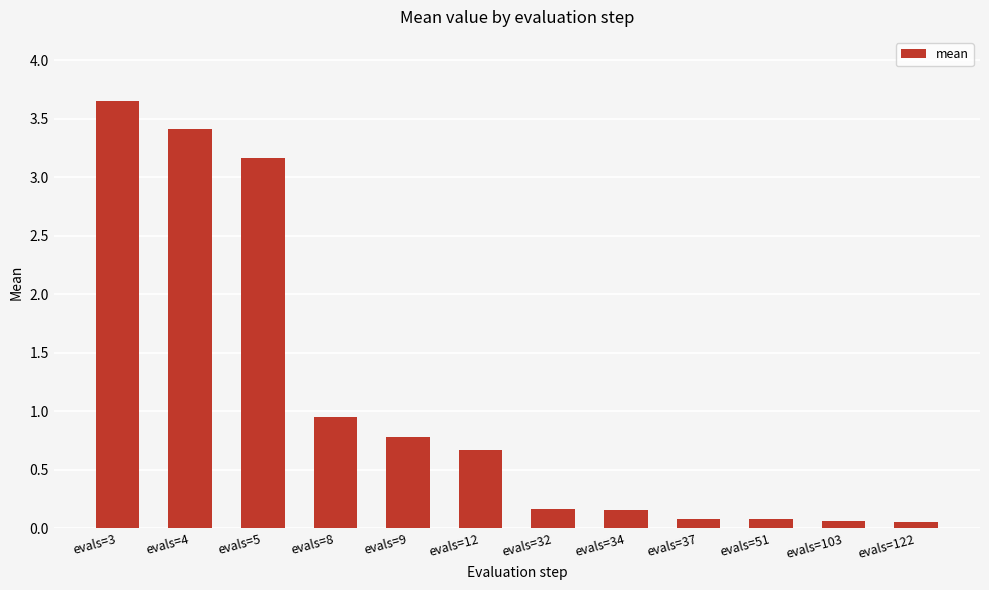

What is the sum of all values?

13.2